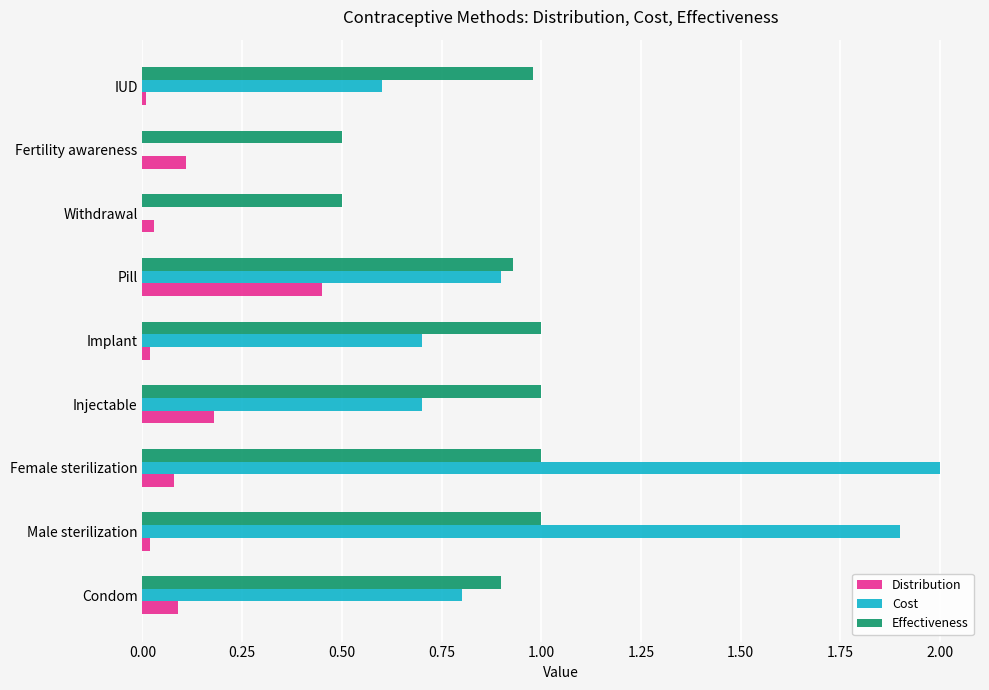

Is the value of Effectiveness at Fertility awareness greater than the value of Distribution at Injectable?

Yes